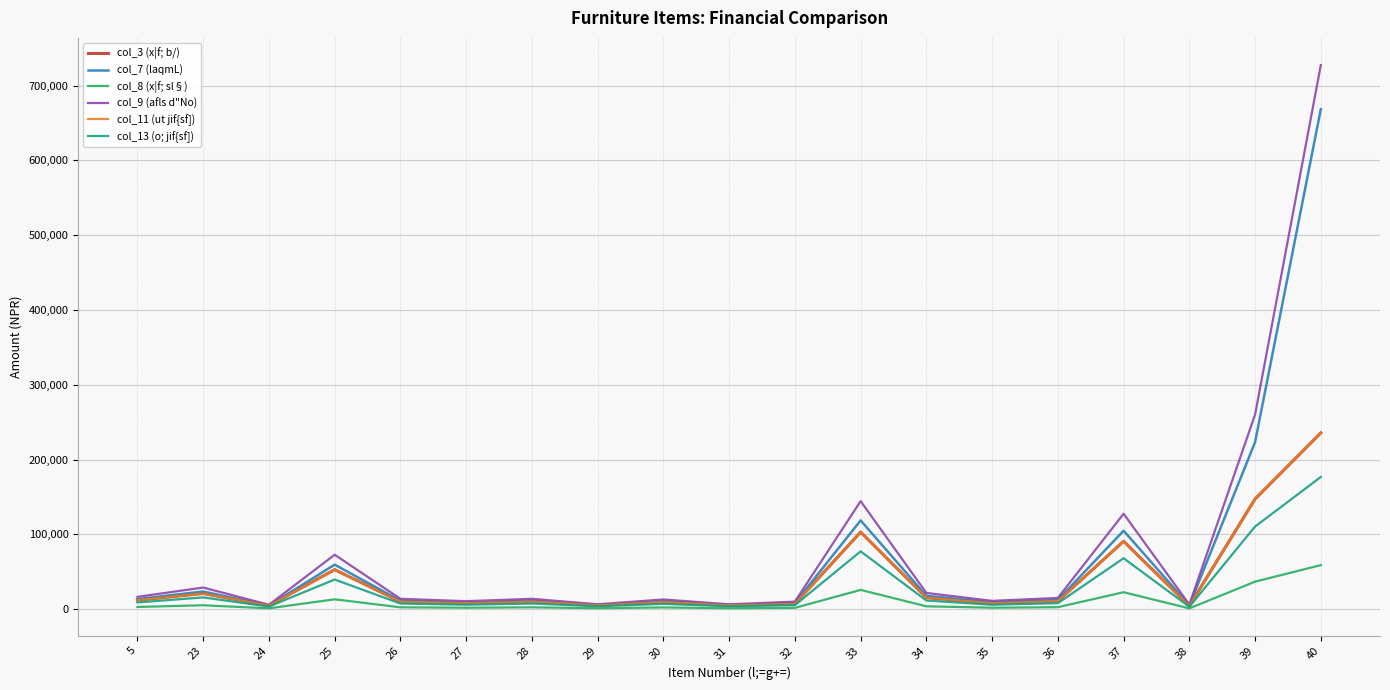

How many data points in col_8 (x|f; sl§) are above 2524?

11